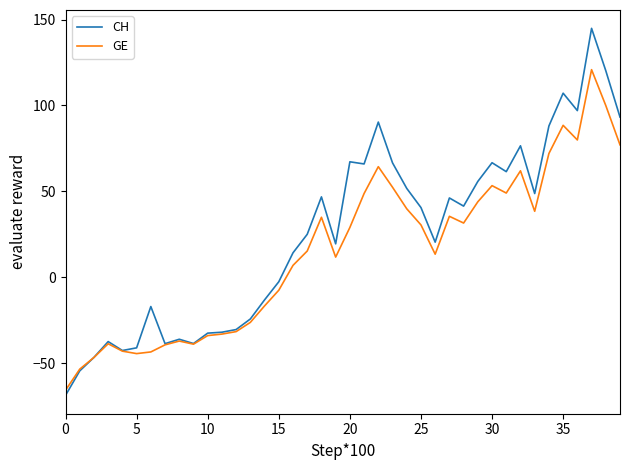

In CH, how many points are lower than both neighbors (excluding endpoints)?

10